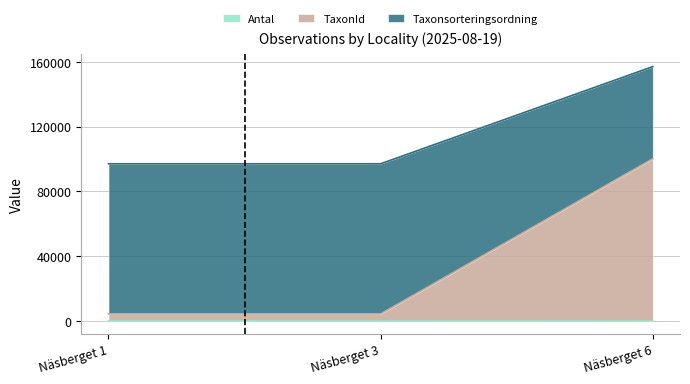

Which series changed the most between Näsberget 1 and Näsberget 6?

TaxonId